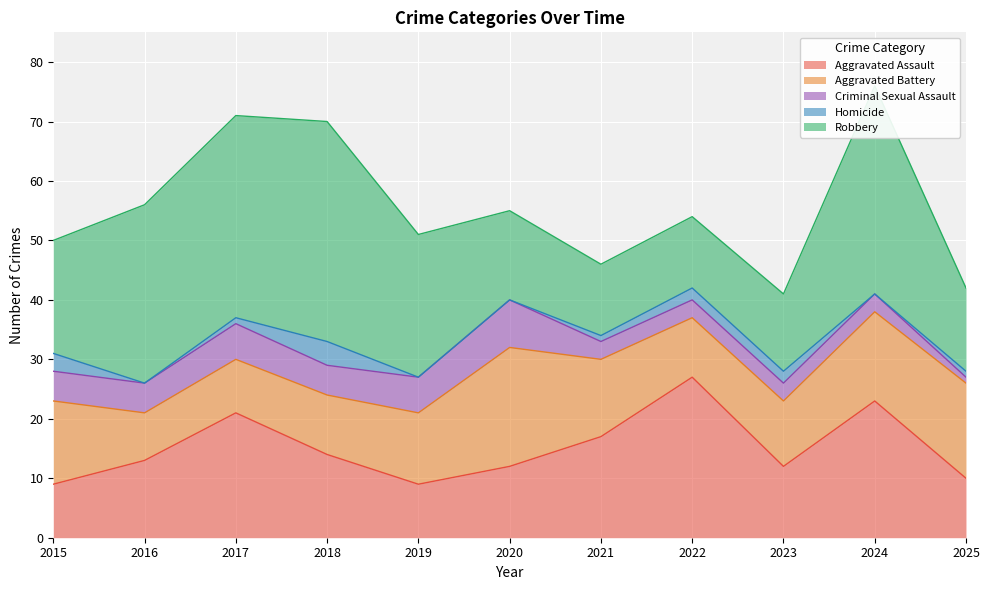

How many values in the Aggravated Assault series are below 13?

5